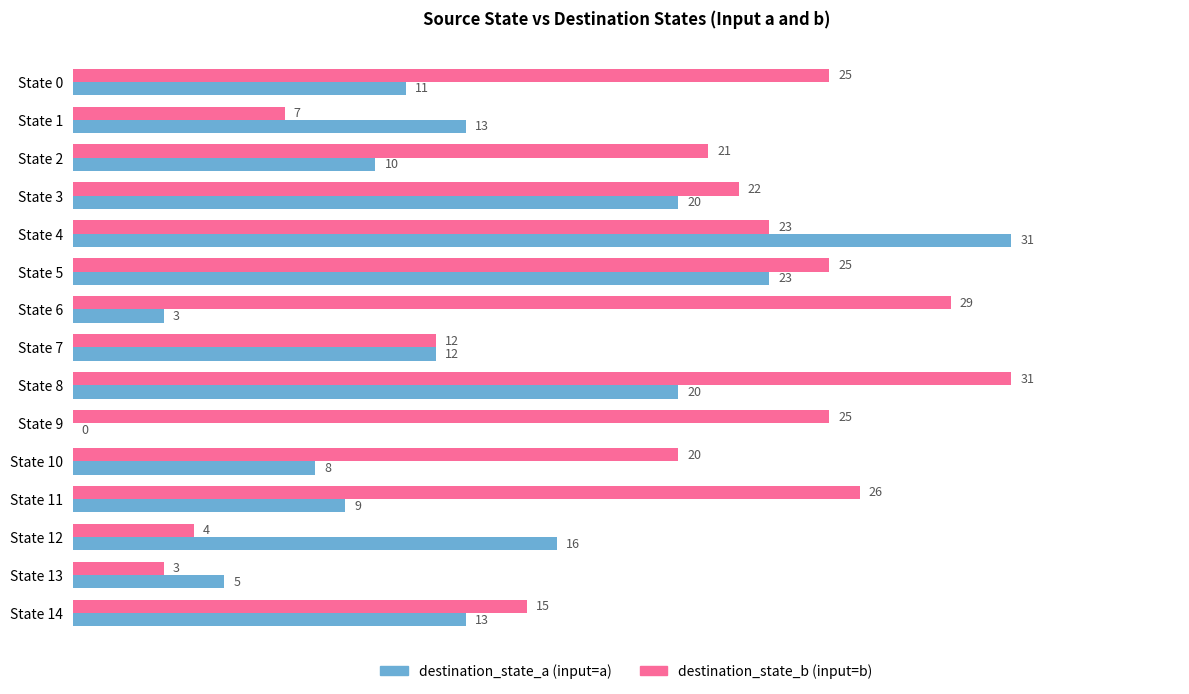

What is the maximum value shown in the chart?

31